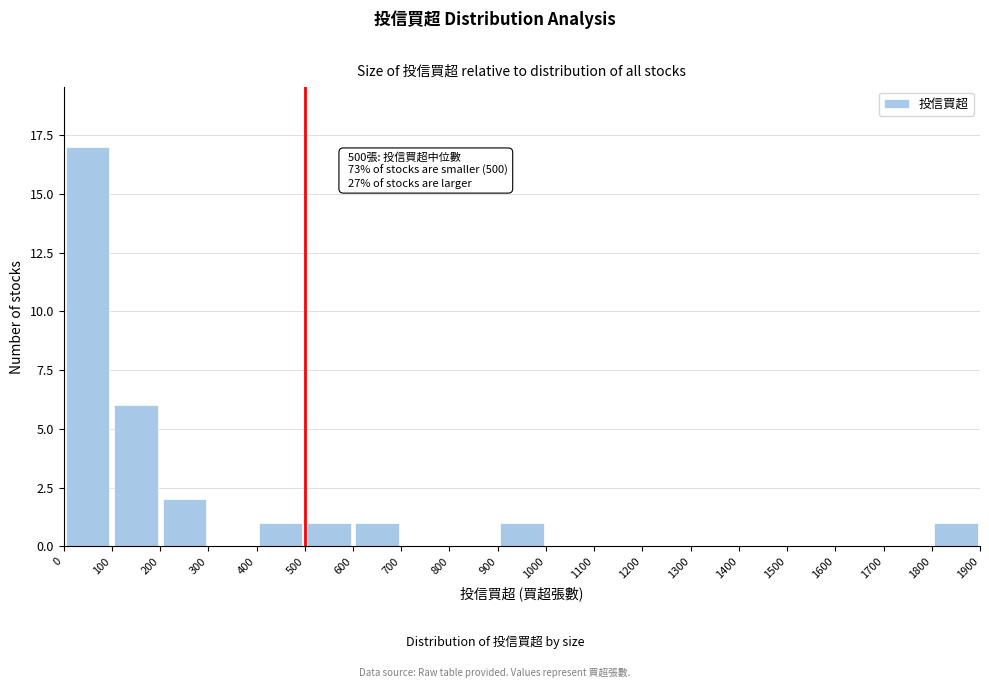

Which range on the x-axis has the tallest bar?

0 to 100